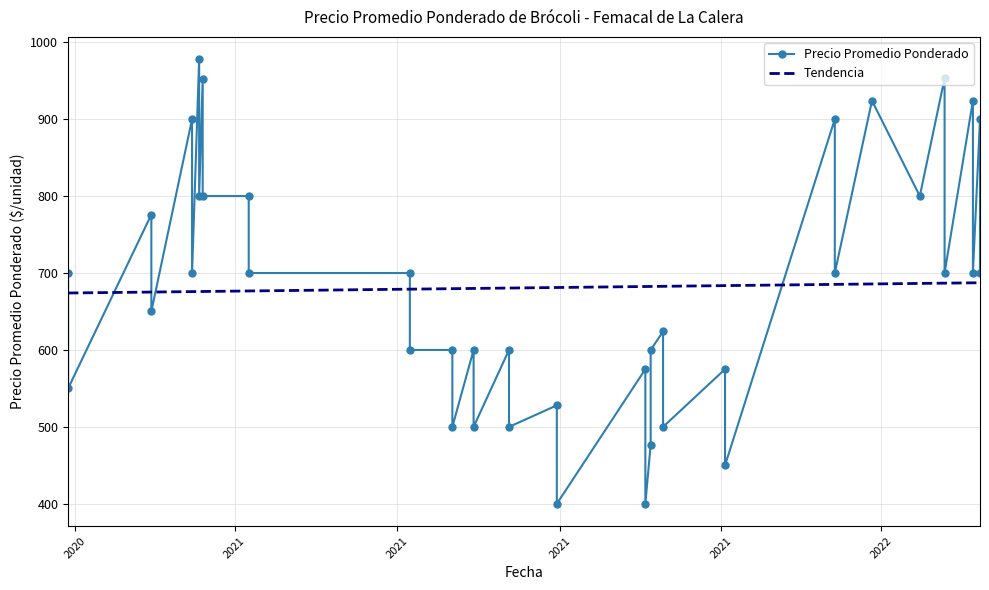

What is the difference between the maximum and minimum values in the Tendencia series?

13.3